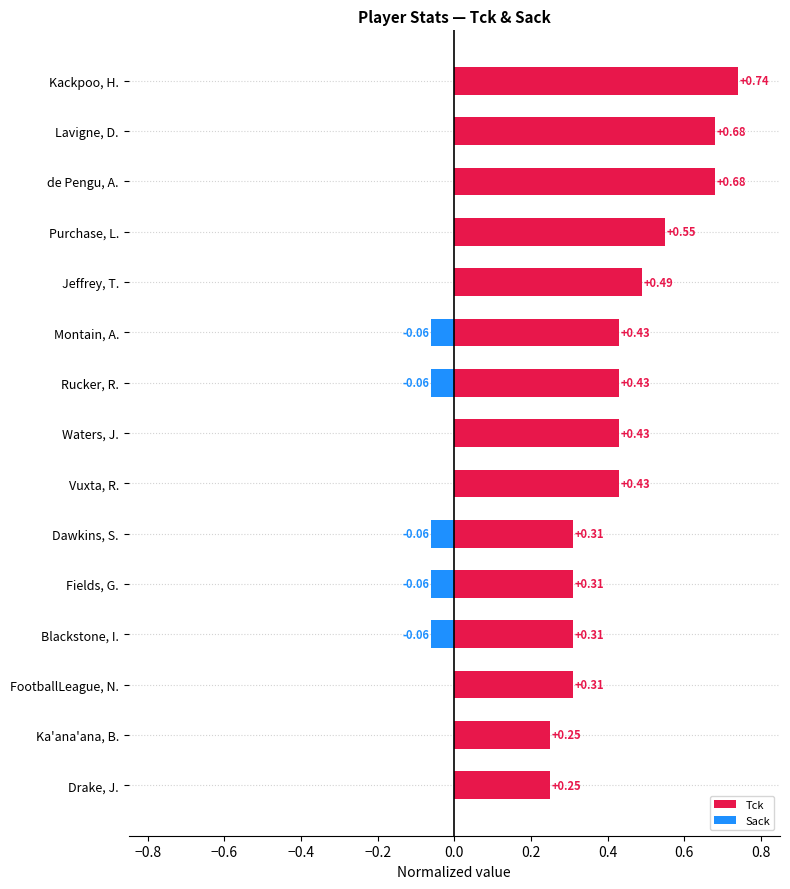

What is the smallest value displayed?

-0.1